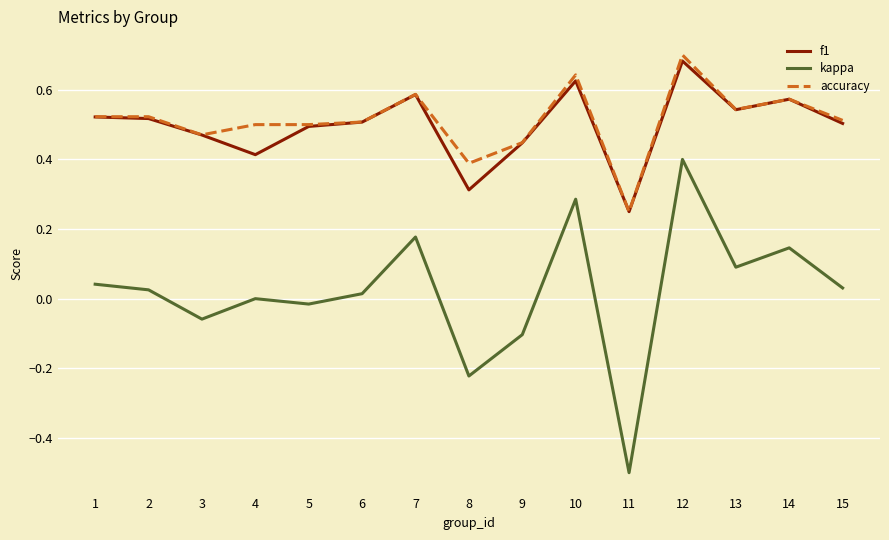

The accuracy series shows 0.7 at 12. True or false?

True